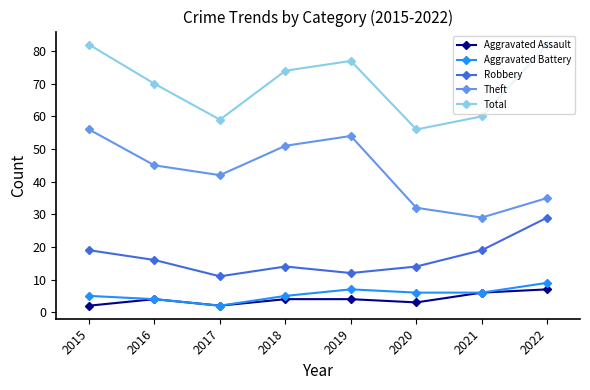

Rank the series at 2018 from lowest to highest value.

Aggravated Assault, Aggravated Battery, Robbery, Theft, Total